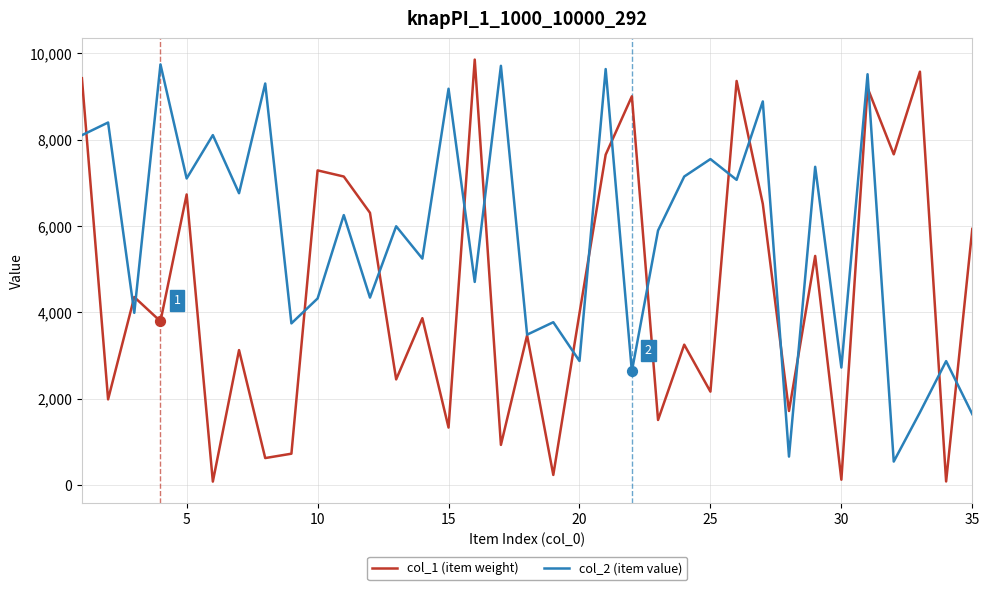

Which series has the largest total across all categories?

col_2 (item value)